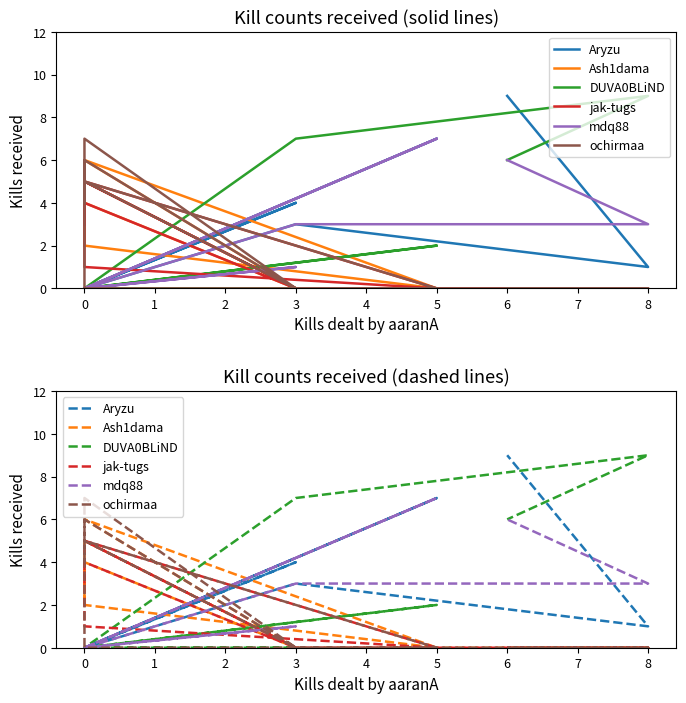

True or false: jak-tugs has more than 1 points higher than both neighbors.

True